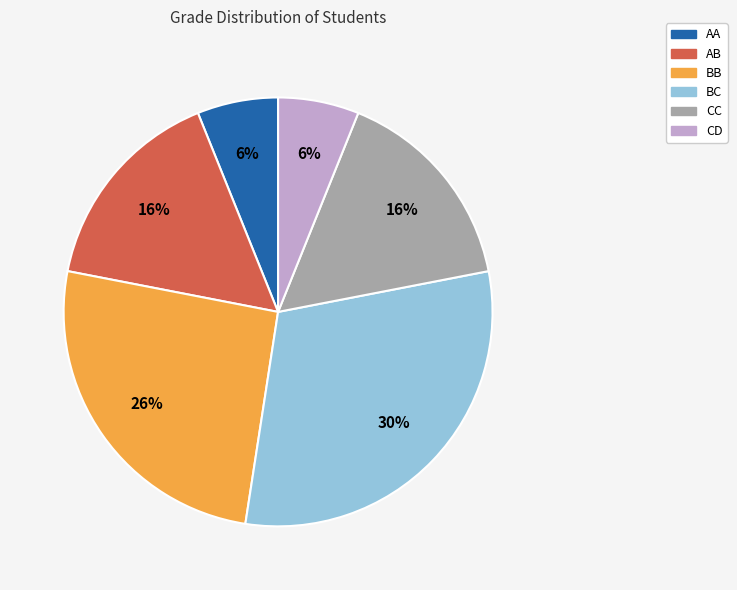

How many segments does this pie chart have?

6